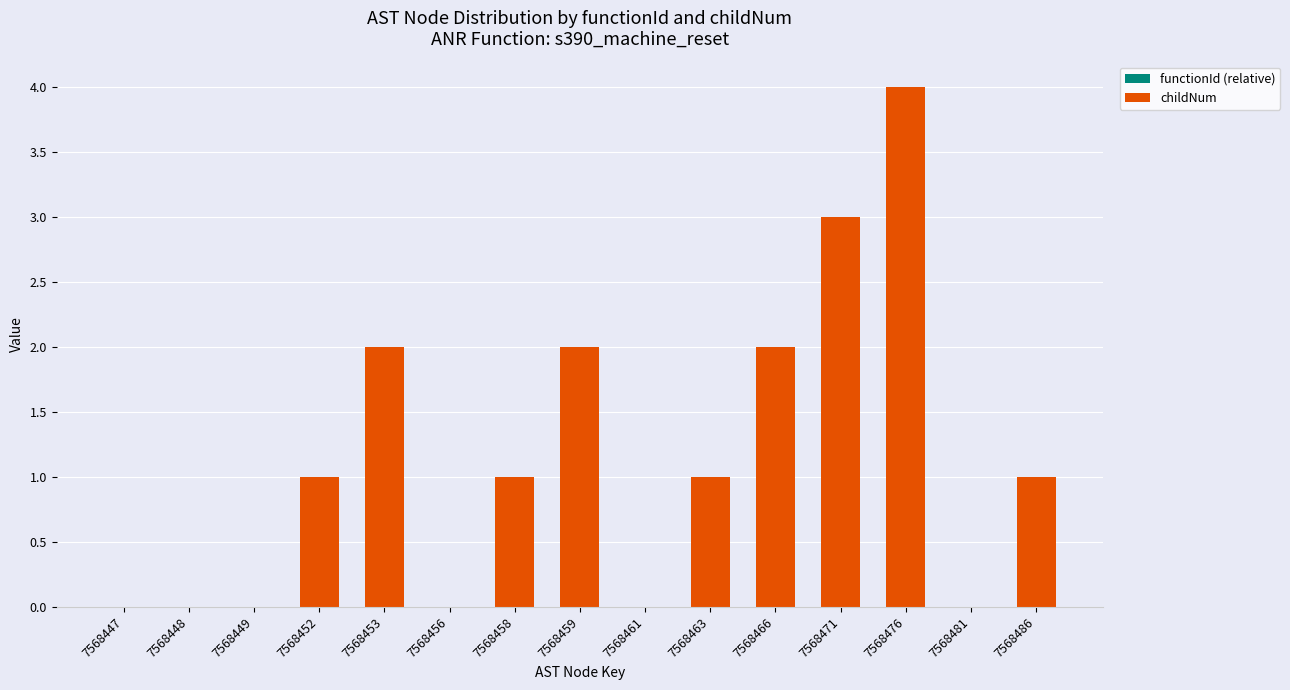

What is the change in value from 7568452 to 7568459?

+1